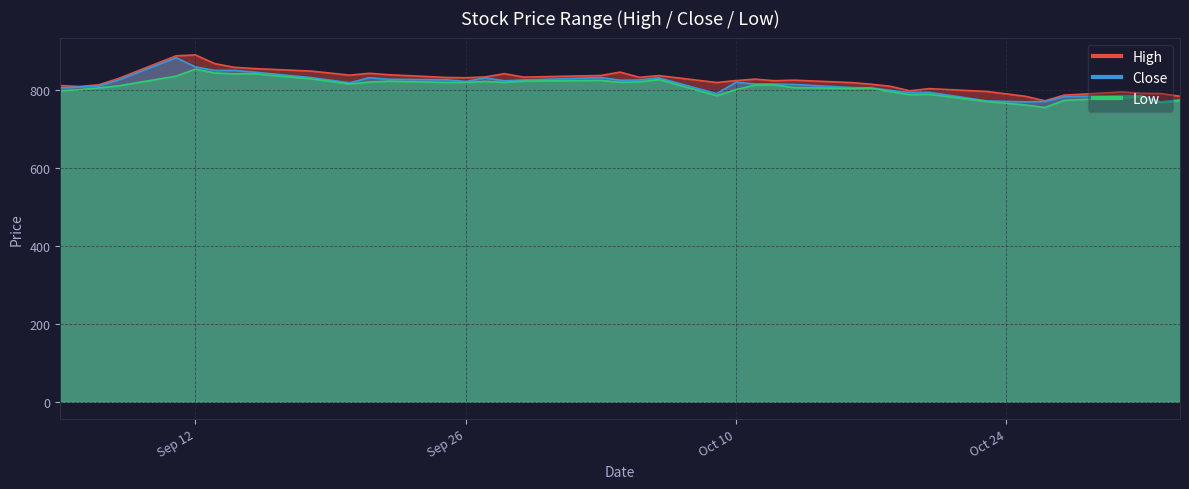

True or false: High and Close intersect in this chart.

False